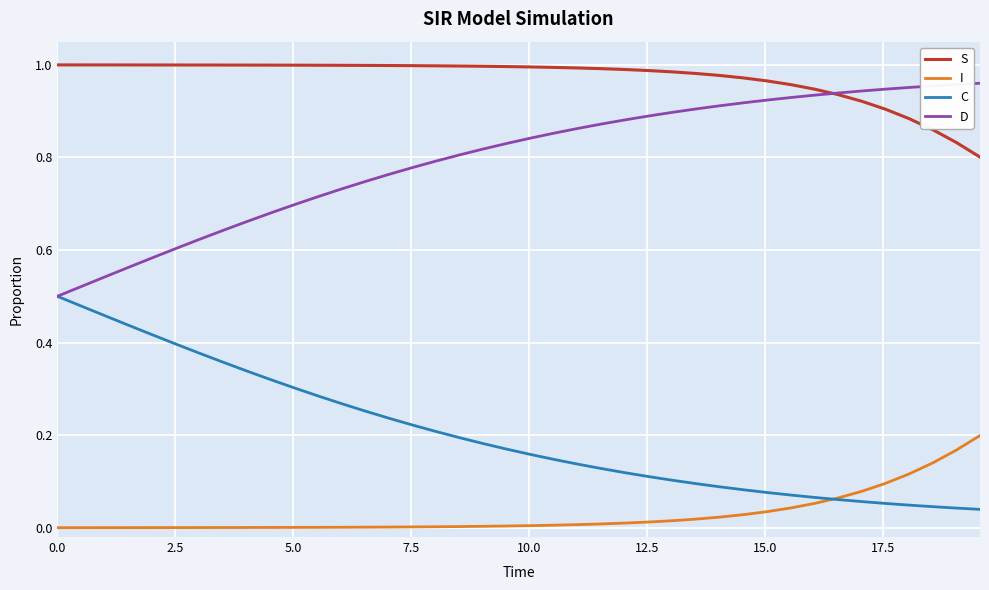

True or false: C and S intersect in this chart.

False